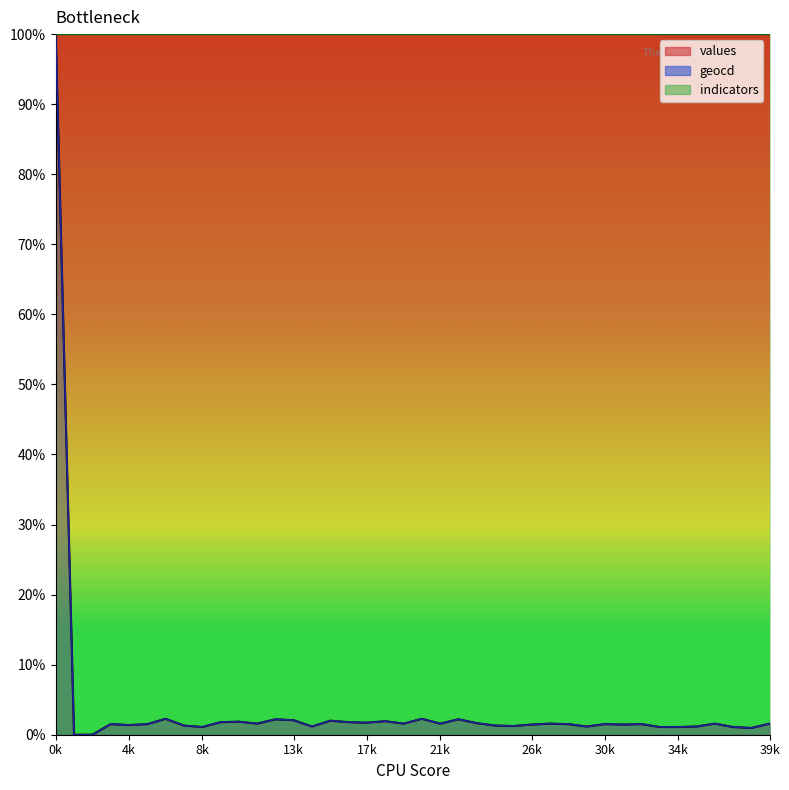

How many values in the values series are below 1?

3